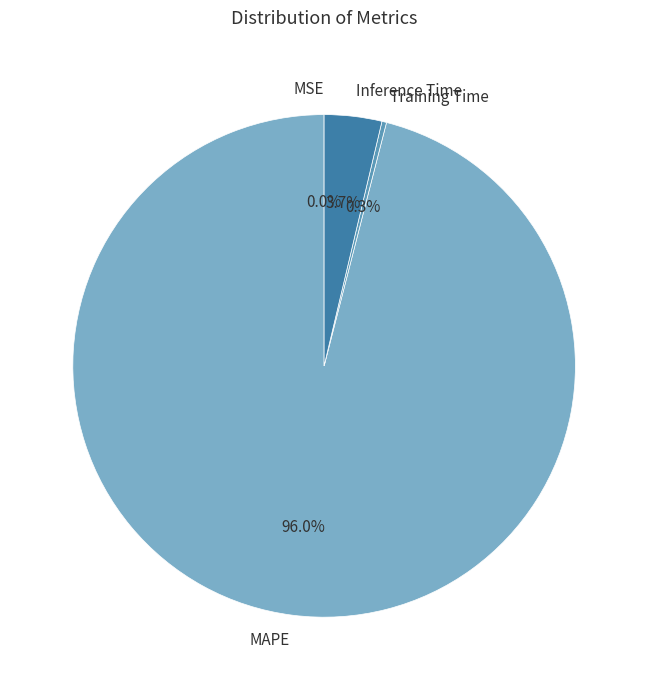

Combined, what portion of the pie is MAPE and Inference Time?

99.7%